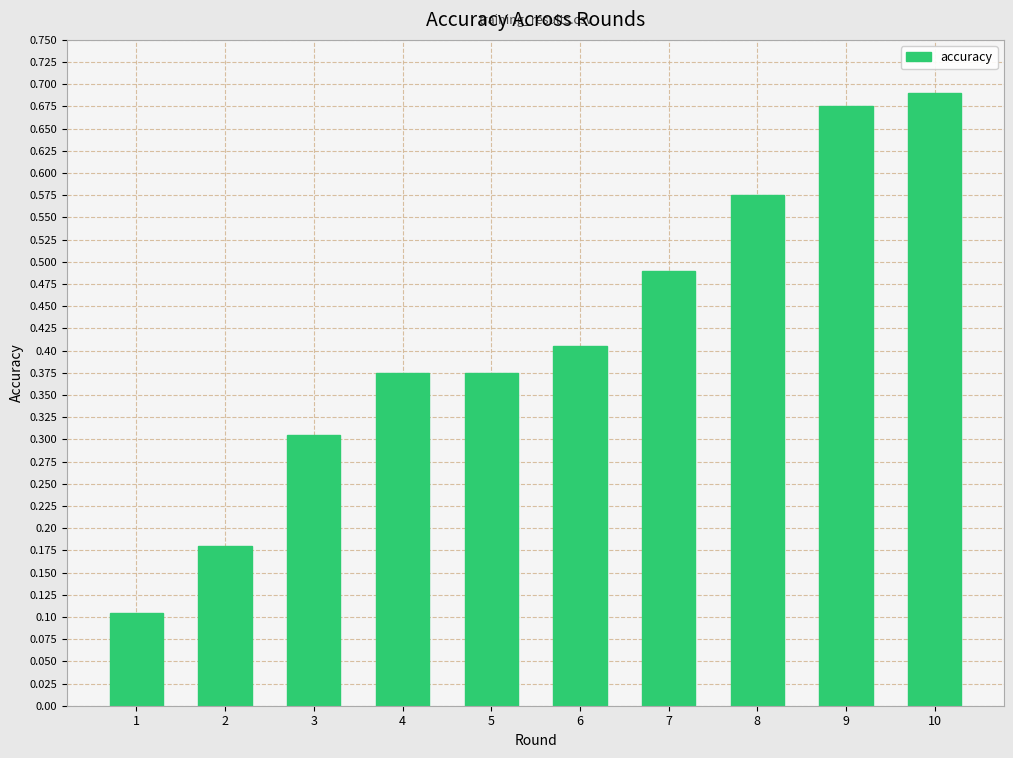

What is the sum of all values?

4.2